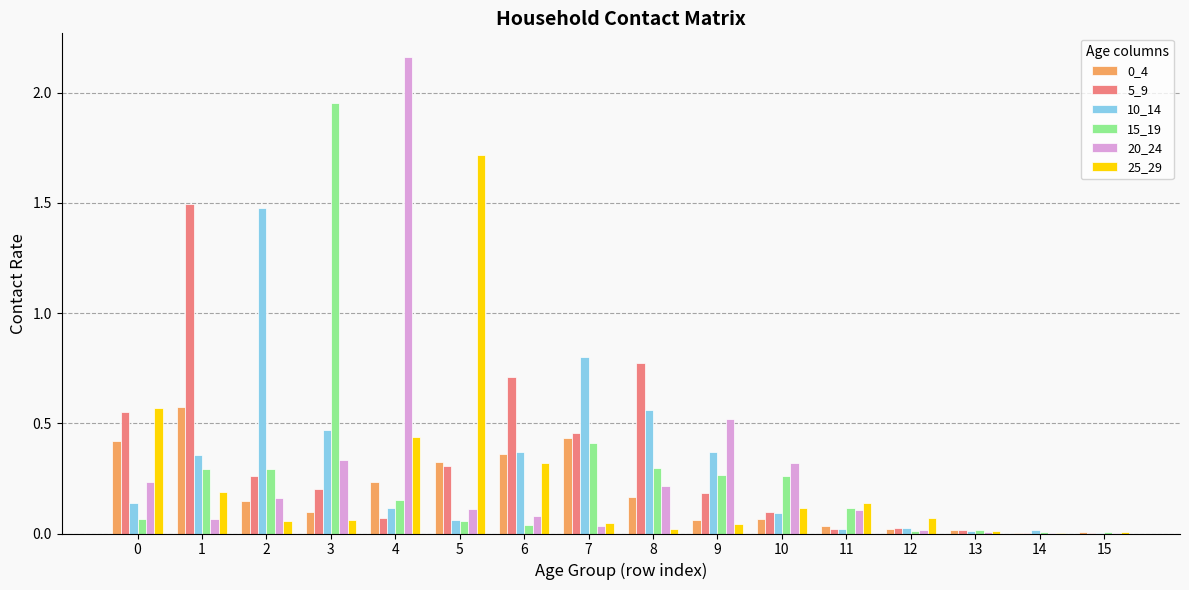

Is the value of 20_24 at 3 greater than the value of 5_9 at 11?

Yes